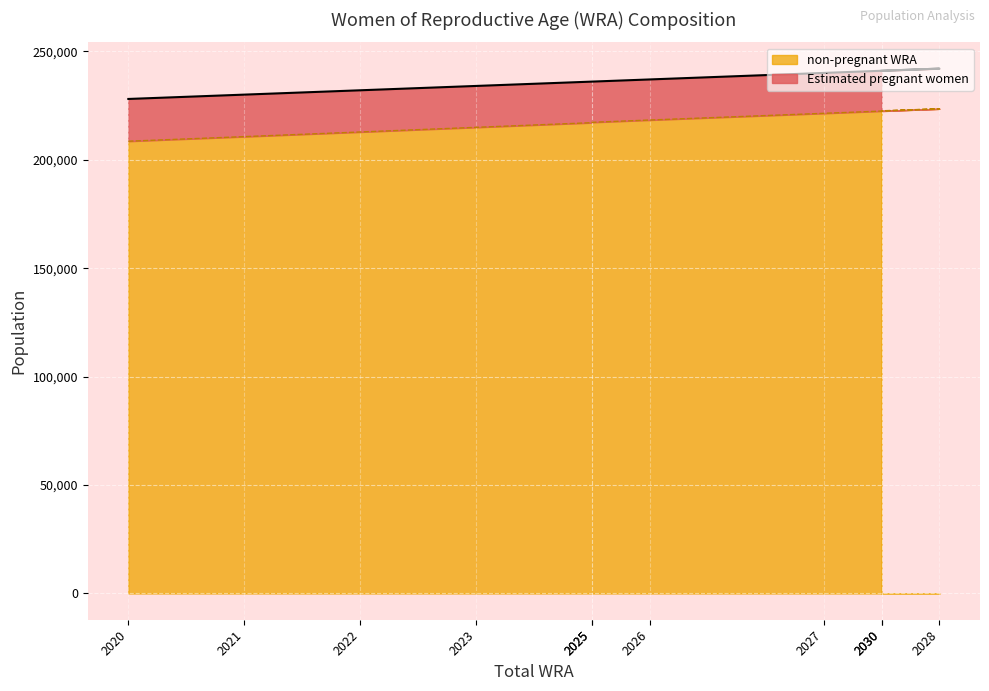

What is the value of the 8th point from the left?

221375.7